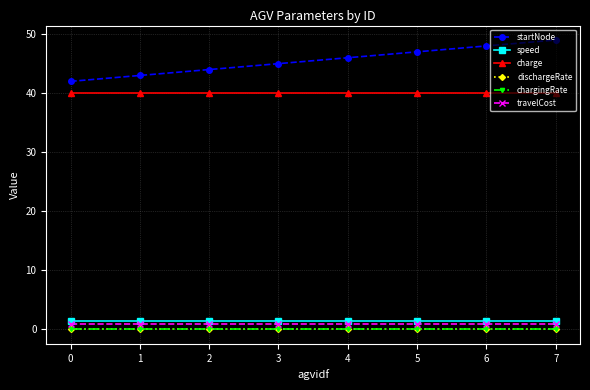

Which series has the widest spread of values?

startNode